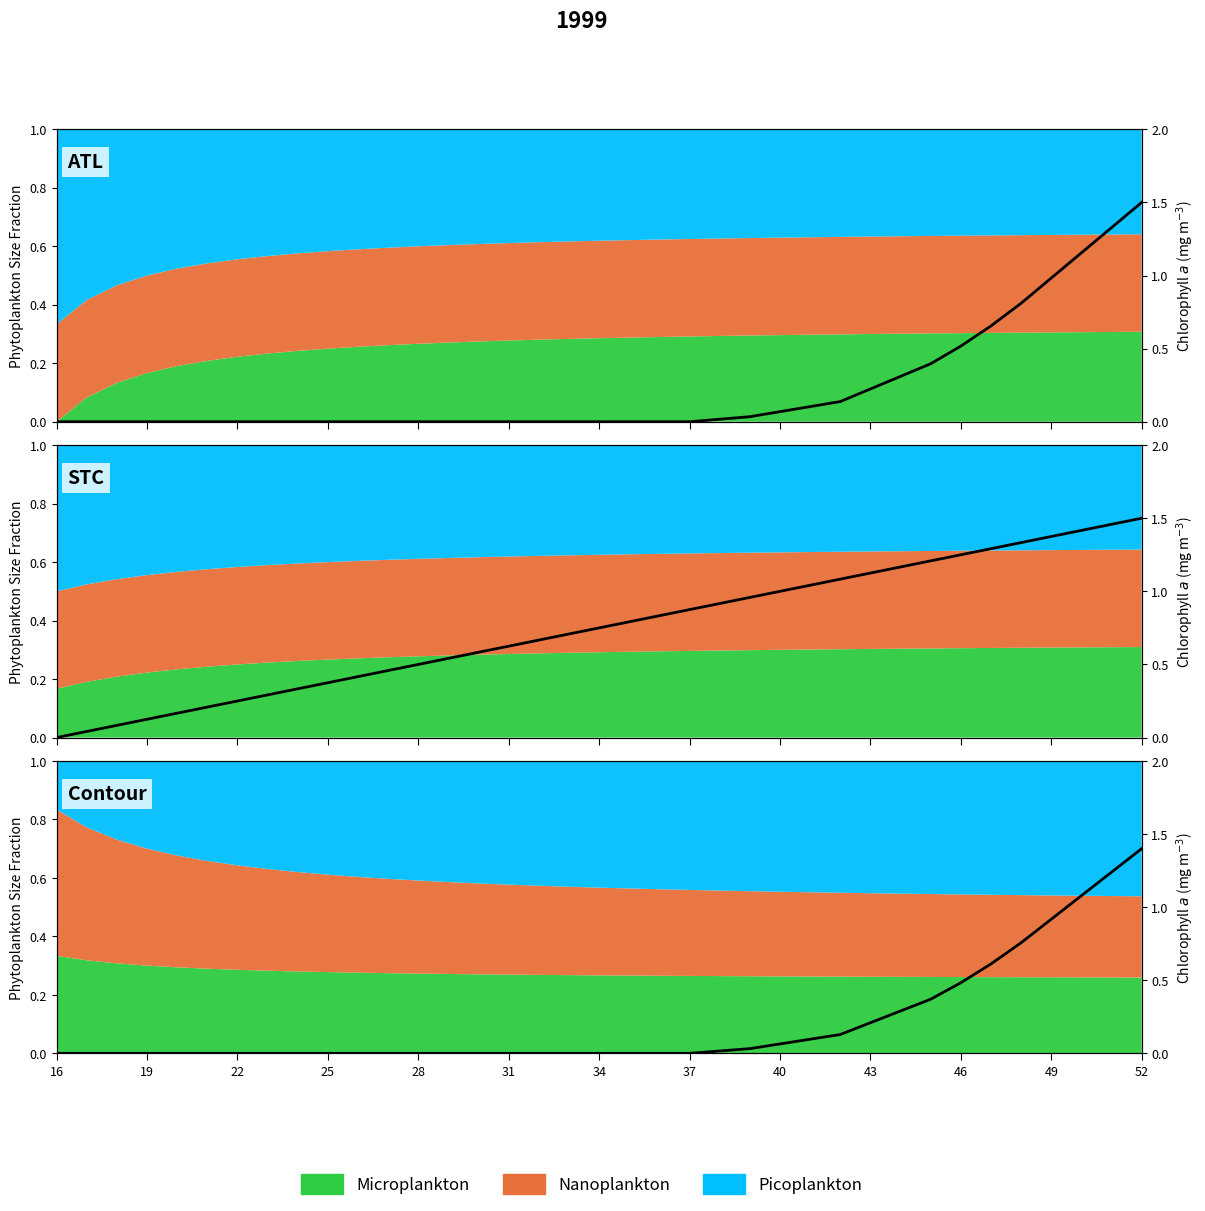

What is the average value?

0.2